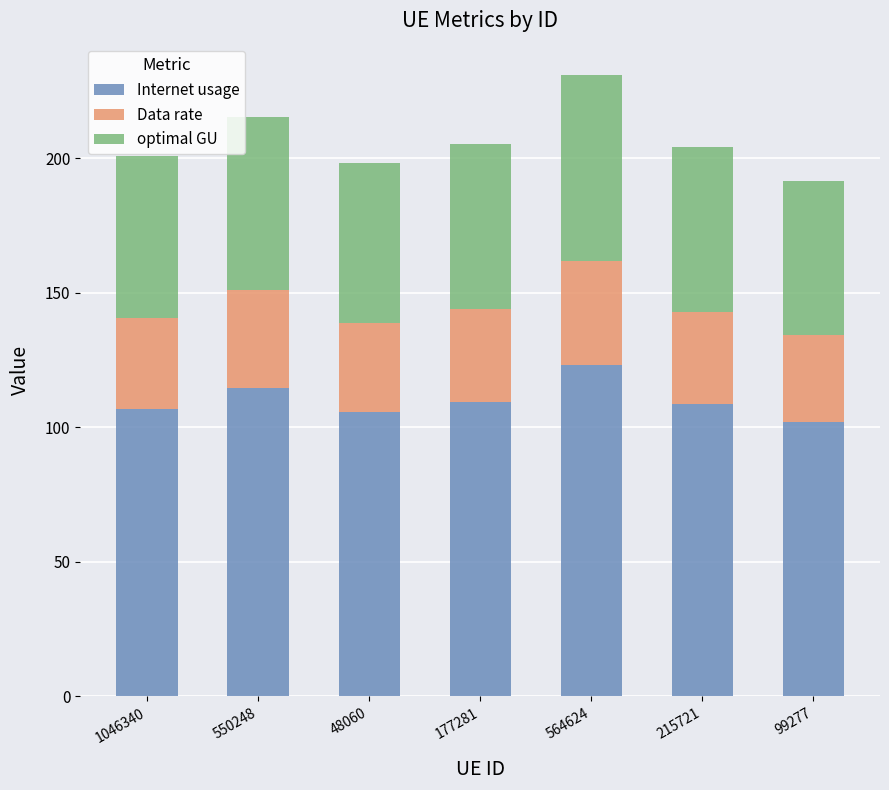

What is the maximum value for Internet usage?

123.0